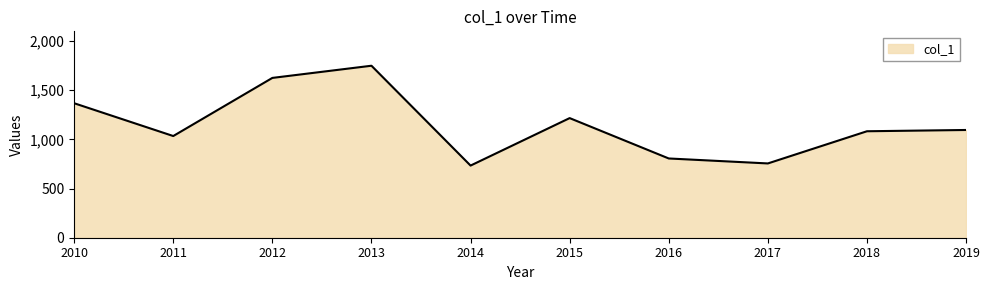

Which label corresponds to the largest value in the chart?

2013